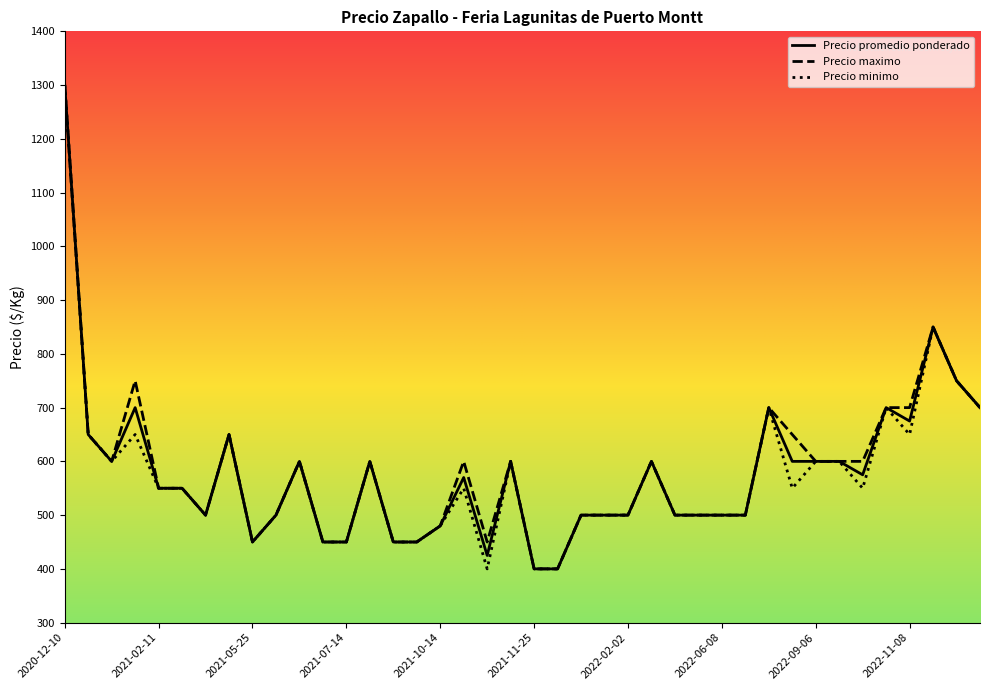

What are all the series names shown in the legend?

Precio promedio ponderado, Precio maximo, Precio minimo